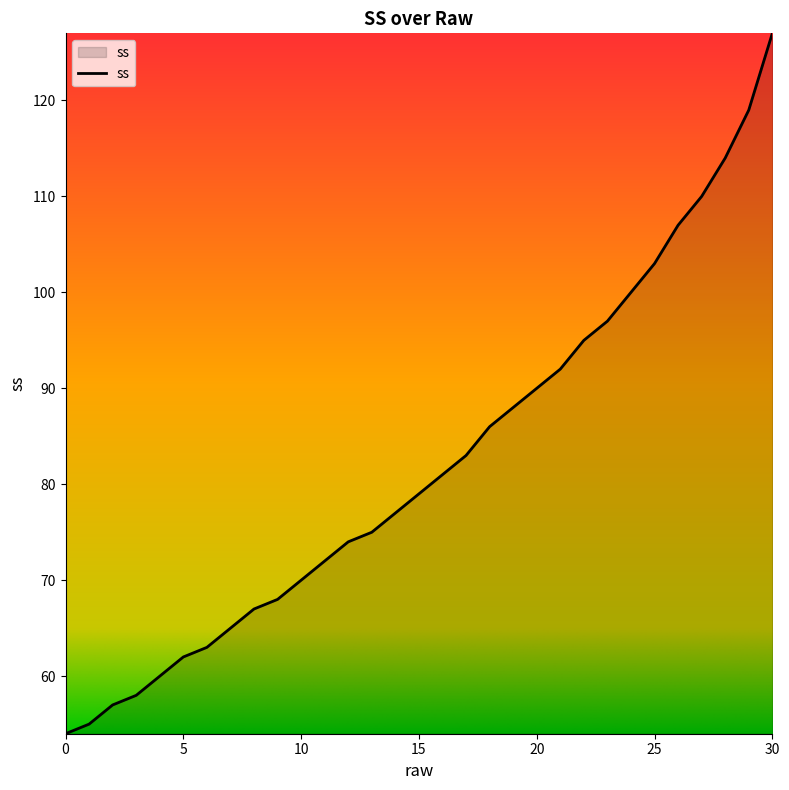

What is the average value?

82